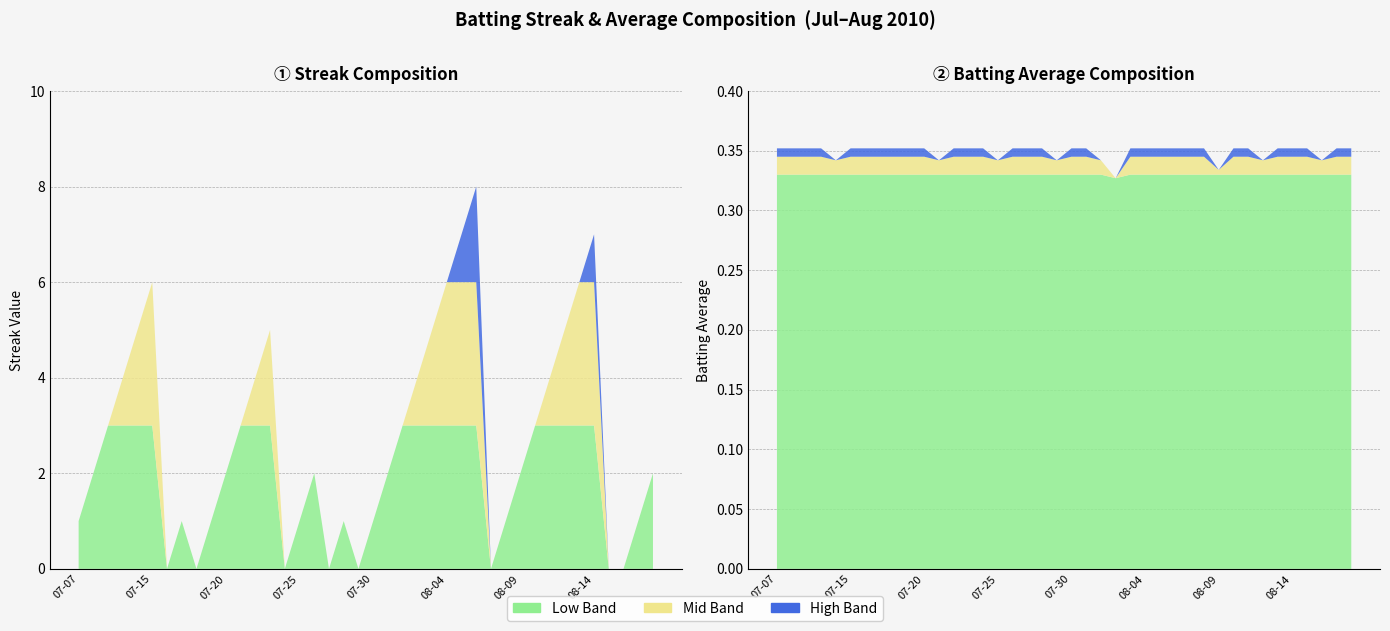

Reading right to left, extract all data points from this chart.

Streak: 2.0	1.0	0.0	0.0	7.0	6.0	5.0	4.0	3.0	2.0	1.0	0.0	8.0	7.0	6.0	5.0	4.0	3.0	2.0	1.0	0.0	1.0	0.0	2.0	1.0	0.0	5.0	4.0	3.0	2.0	1.0	0.0	1.0	0.0	6.0	5.0	4.0	3.0	2.0	1.0
Batting Average1: 0.4	0.4	0.3	0.4	0.4	0.4	0.3	0.4	0.4	0.3	0.4	0.4	0.4	0.4	0.4	0.4	0.3	0.3	0.4	0.4	0.3	0.4	0.4	0.4	0.3	0.4	0.4	0.4	0.3	0.4	0.4	0.4	0.4	0.4	0.4	0.3	0.4	0.4	0.4	0.4